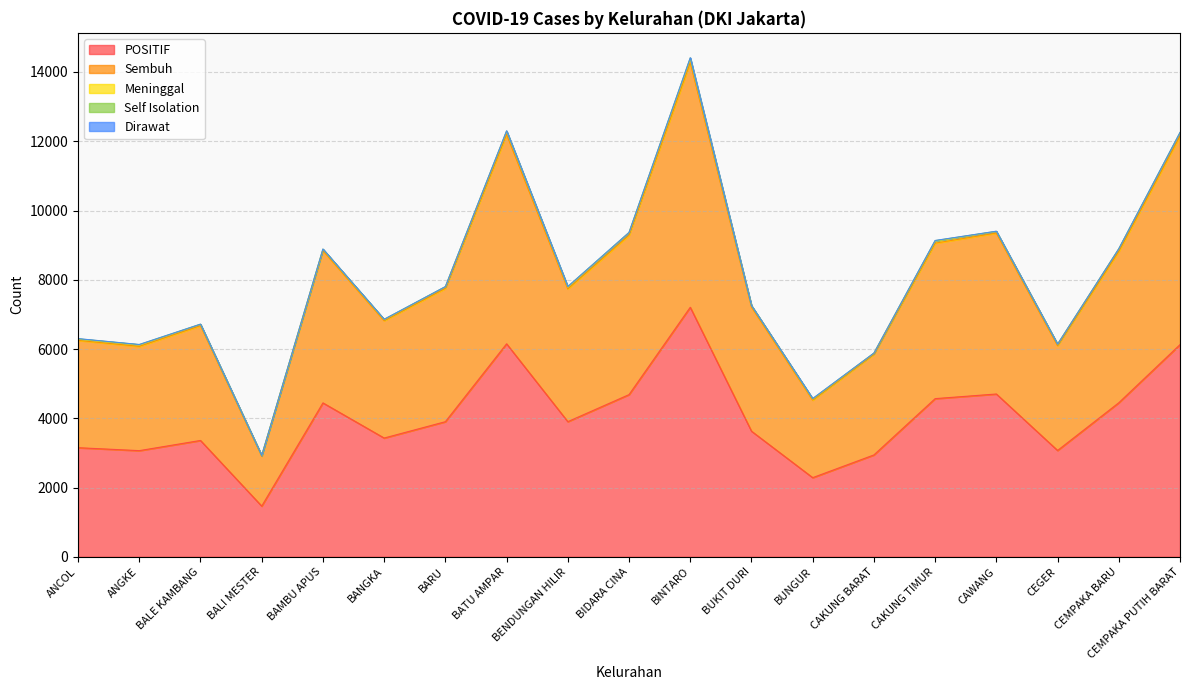

Between CEMPAKA BARU and BENDUNGAN HILIR, which is larger?

CEMPAKA BARU